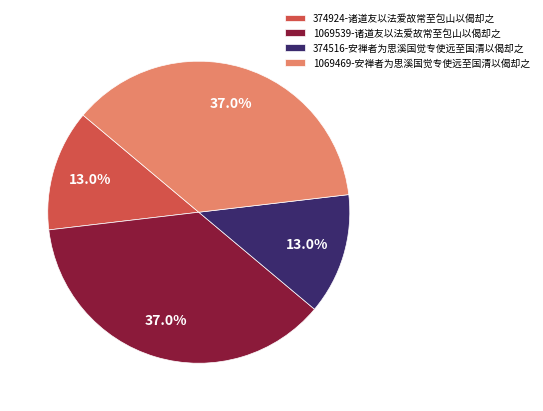

True or false: 374516-安禅者为思溪国觉专使远至国清以偈却之 accounts for 13% of the total.

True